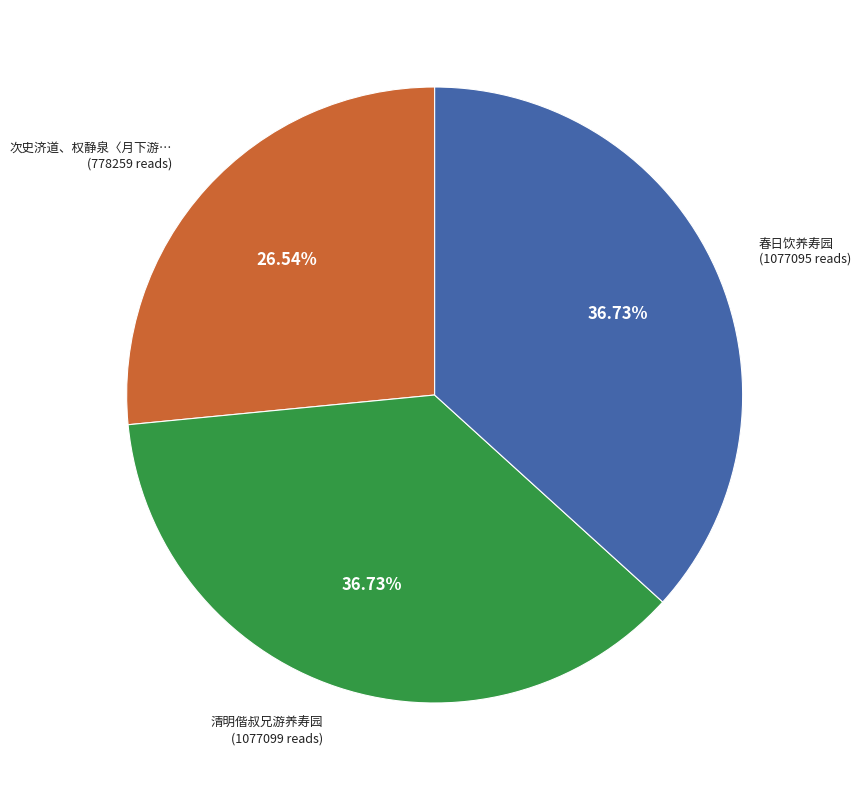

Is there any slice that represents more than half of the pie?

No